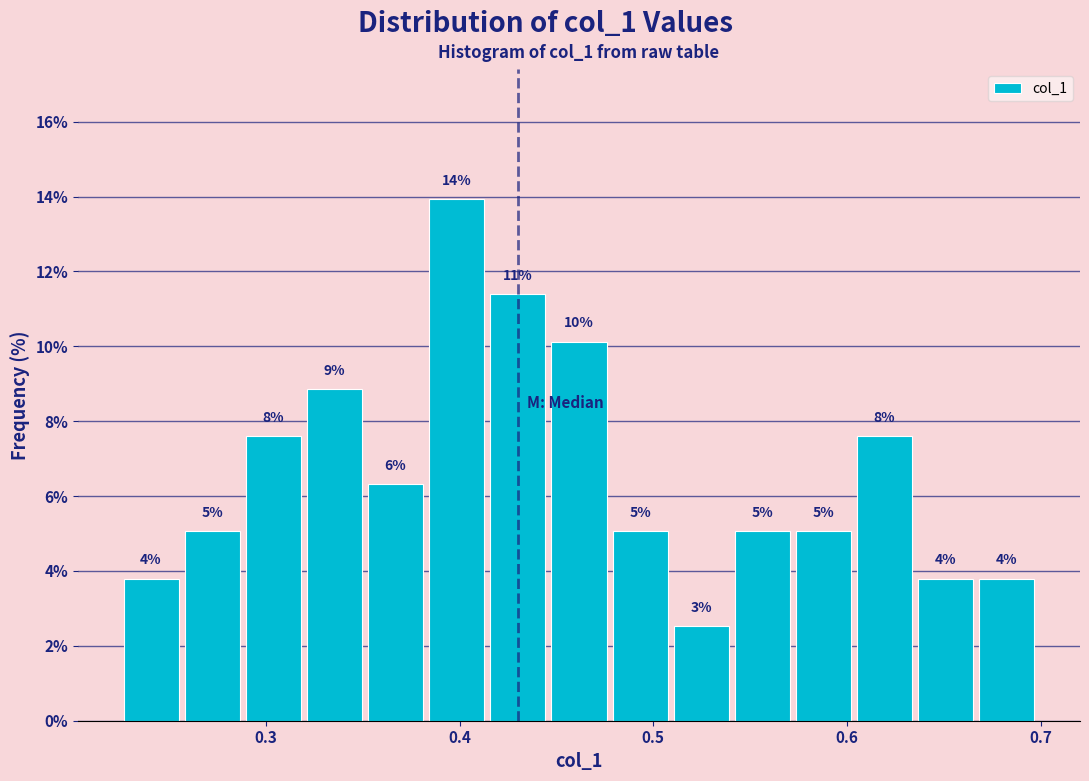

Read against the x-axis, roughly where is the centre of the tallest bar?

0.40